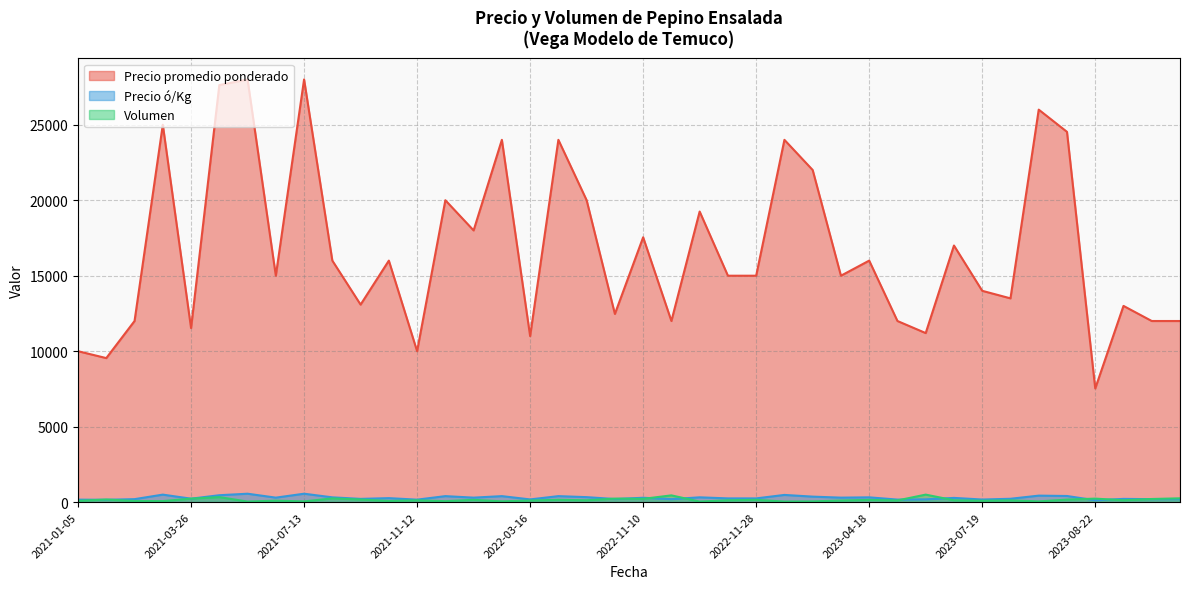

Reading left to right, extract all data points from this chart.

Precio promedio ponderado: 10000	9543	12000	25000	11532	27627	28000	15000	28000	16000	13086	16000	10000	20000	18000	24000	11000	24000	20000	12468	17545	12000	19250	15000	15000	24000	22000	15000	16000	12000	11200	17000	14000	13500	26000	24529	7532	13000	12000	12000
Precio ó/Kg: 167	159	200	500	231	460	560	300	560	320	218	267	167	400	300	400	183	400	333	208	292	200	321	250	250	480	367	300	320	171	187	283	175	225	433	409	126	217	200	200
Volumen: 90	175	80	70	235	335	40	100	50	250	175	80	125	65	155	55	110	155	125	235	220	450	40	125	155	40	50	110	150	115	500	125	95	120	50	170	235	125	210	255